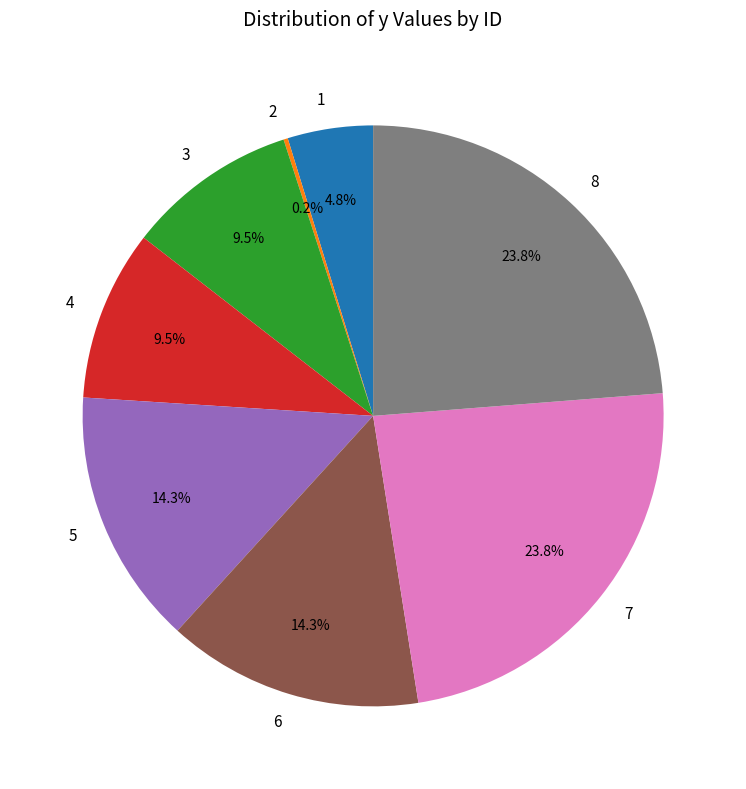

Is it true that 5 is 4% of the pie?

False